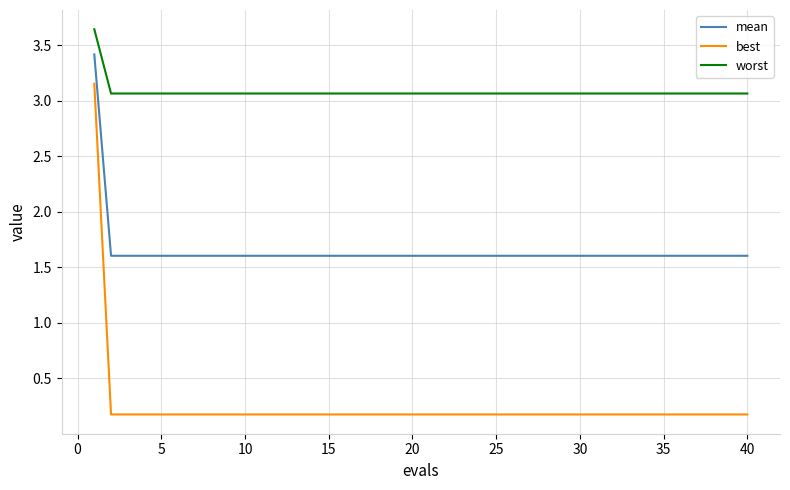

What is the highest value of the mean series?

3.4